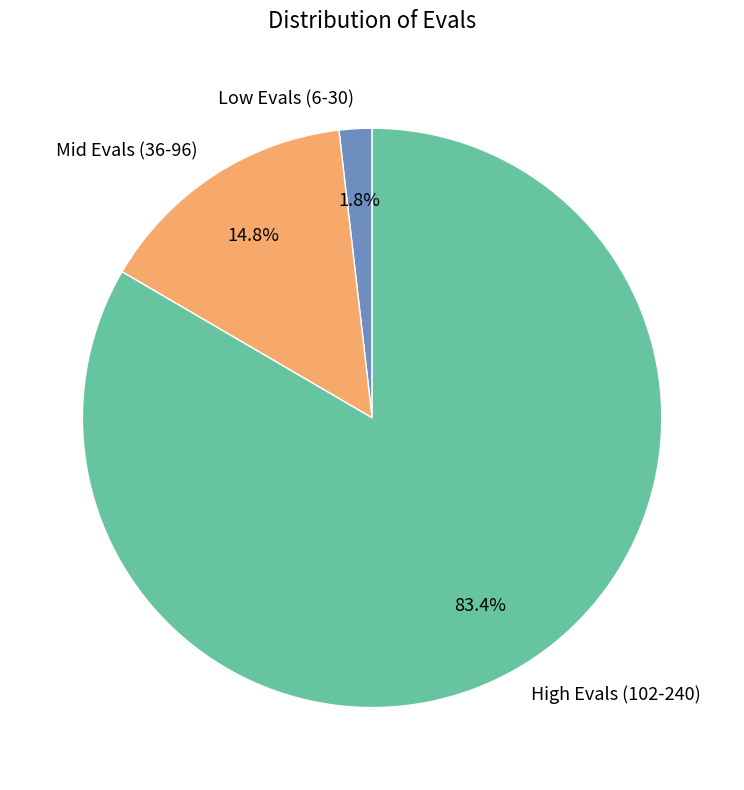

Which slice is the smallest?

Low Evals (6-30)